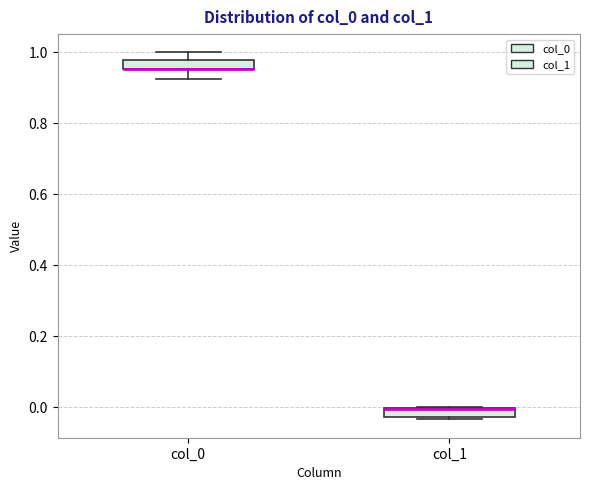

Where does the upper whisker of the box for col_0 end on the y-axis? The values are not printed on the chart, so give them approximately, as read against the axis.

1.00